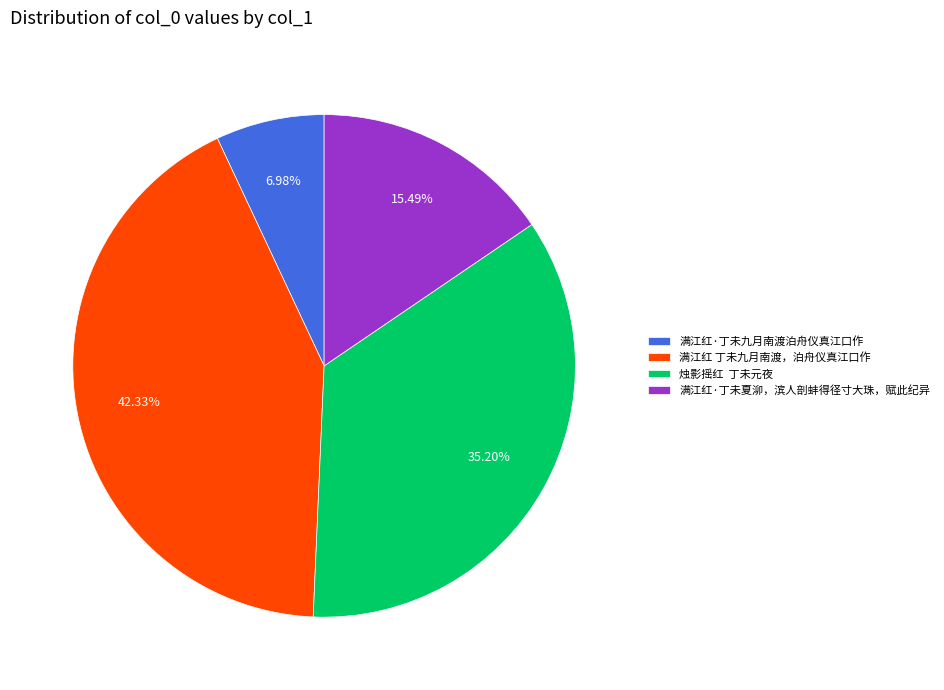

Does 满江红 丁未九月南渡，泊舟仪真江口作 account for over 50% of the chart?

No